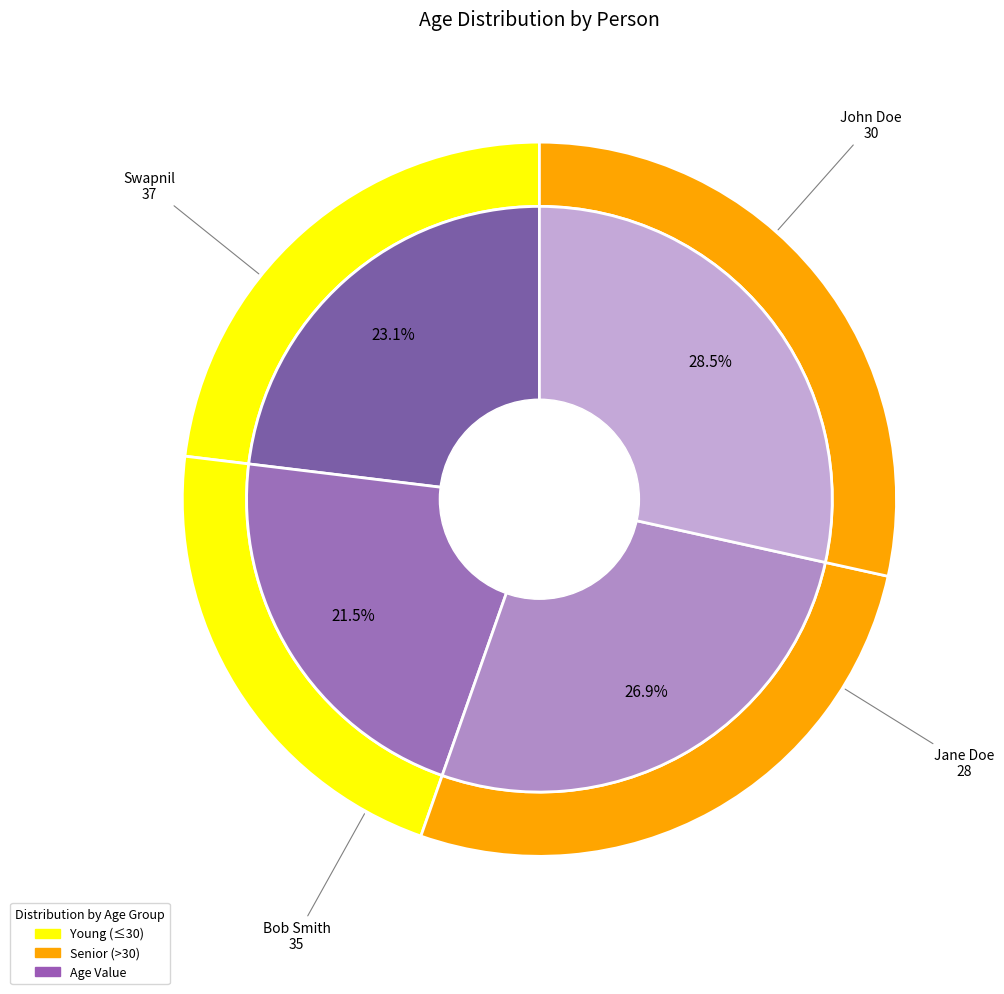

Do John Doe and Jane Doe together represent more than half of the pie?

No